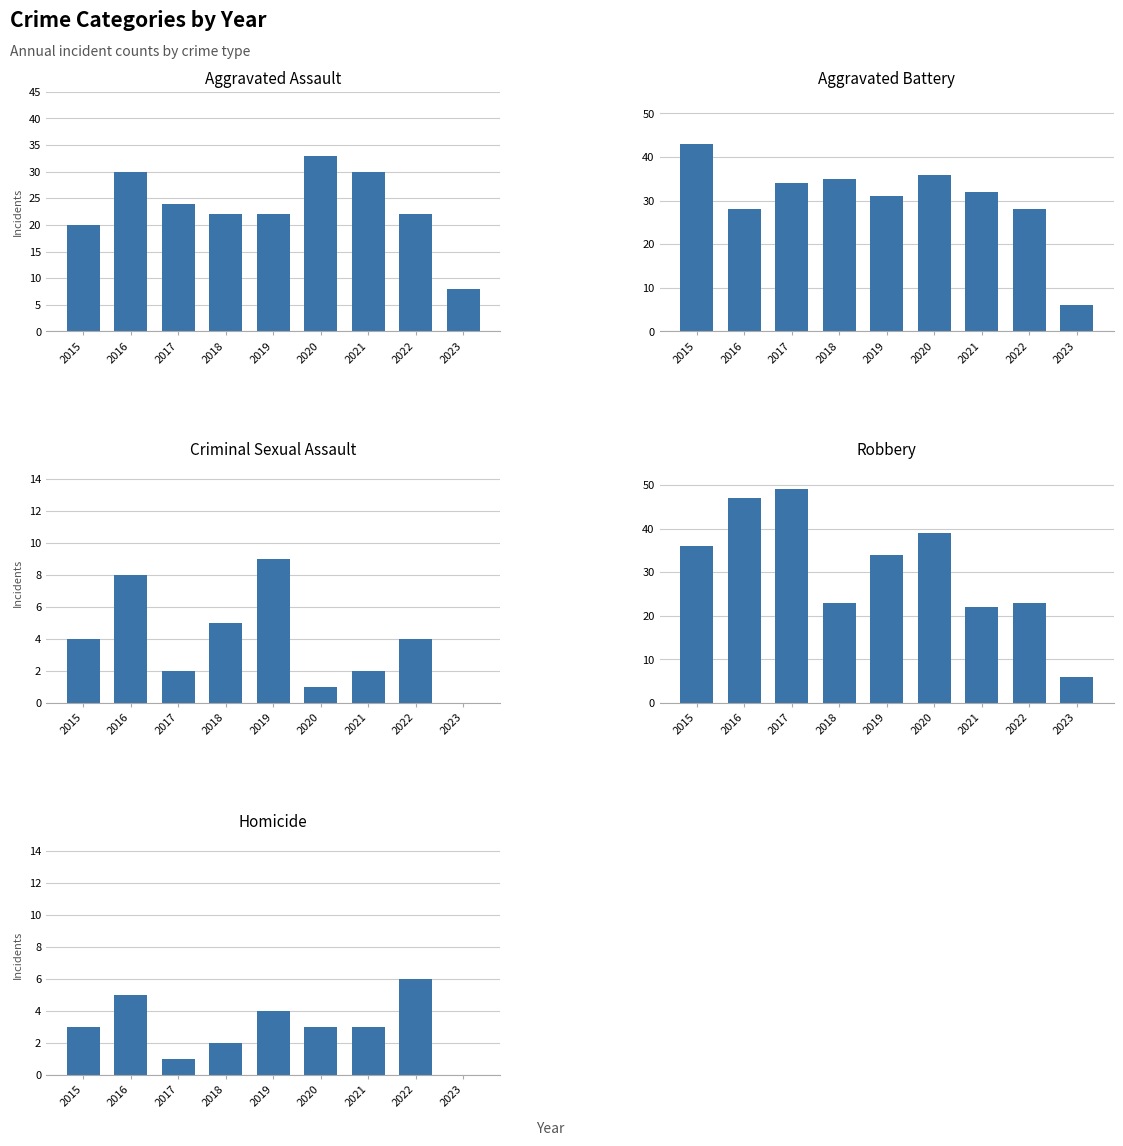

How many groups of bars are there?

9